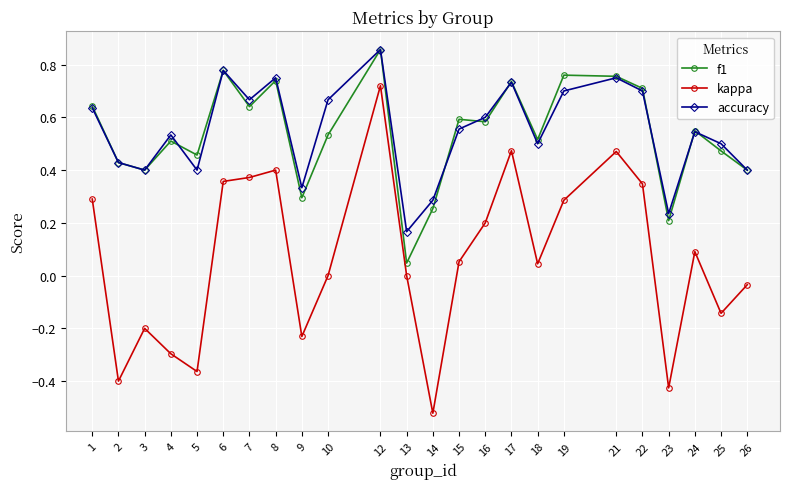

The value of accuracy at 18 is 0.5. True or false?

True